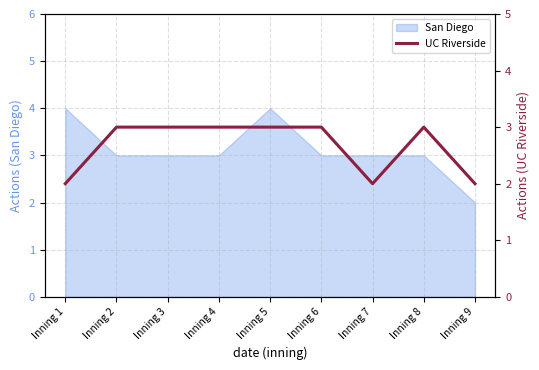

What is the value of the 2nd point from the left?

3